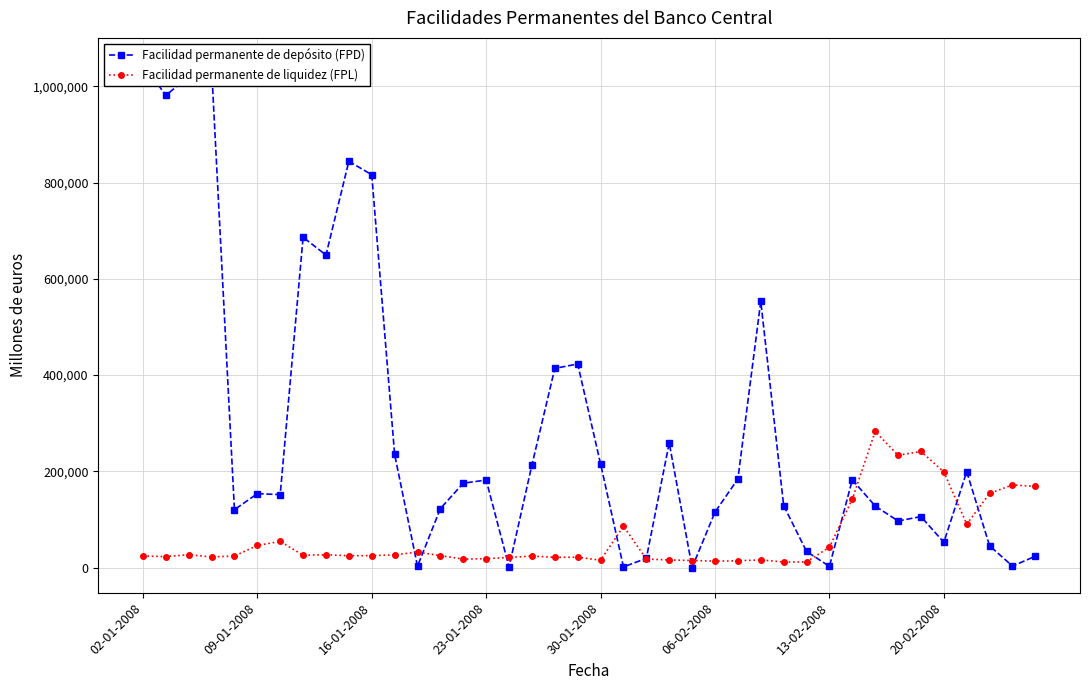

True or false: Facilidad permanente de liquidez (FPL) has more than 2 interior local peaks.

True